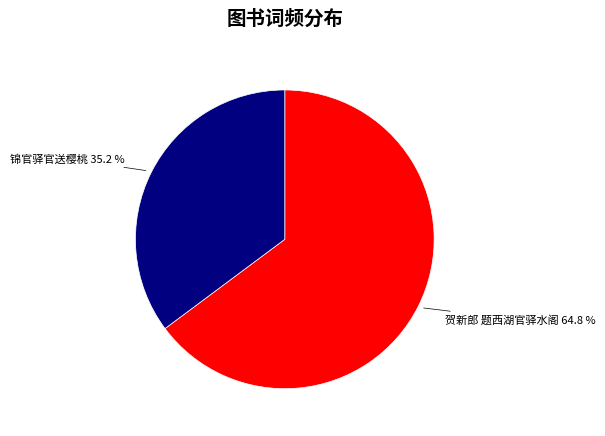

Which has a higher value, 贺新郎 题西湖官驿水阁 or 锦官驿官送樱桃?

贺新郎 题西湖官驿水阁